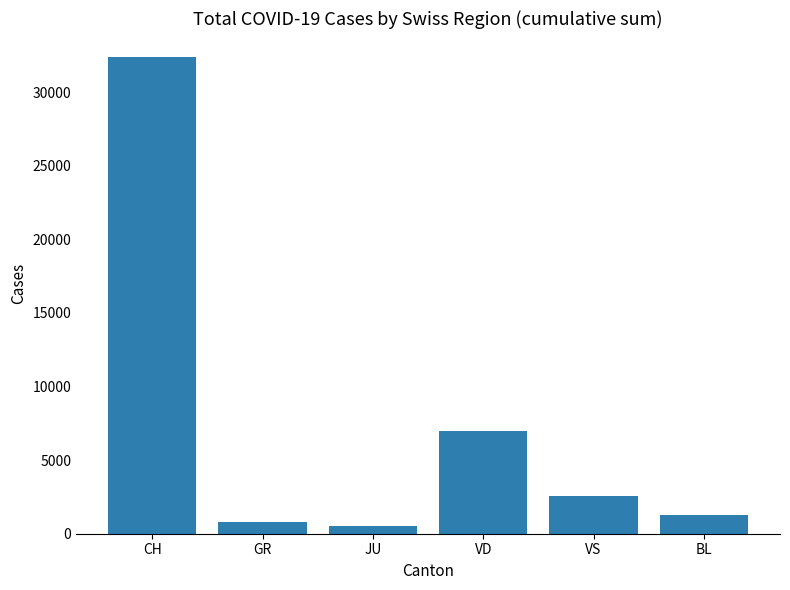

What is the label of the 2nd bar from the right?

VS